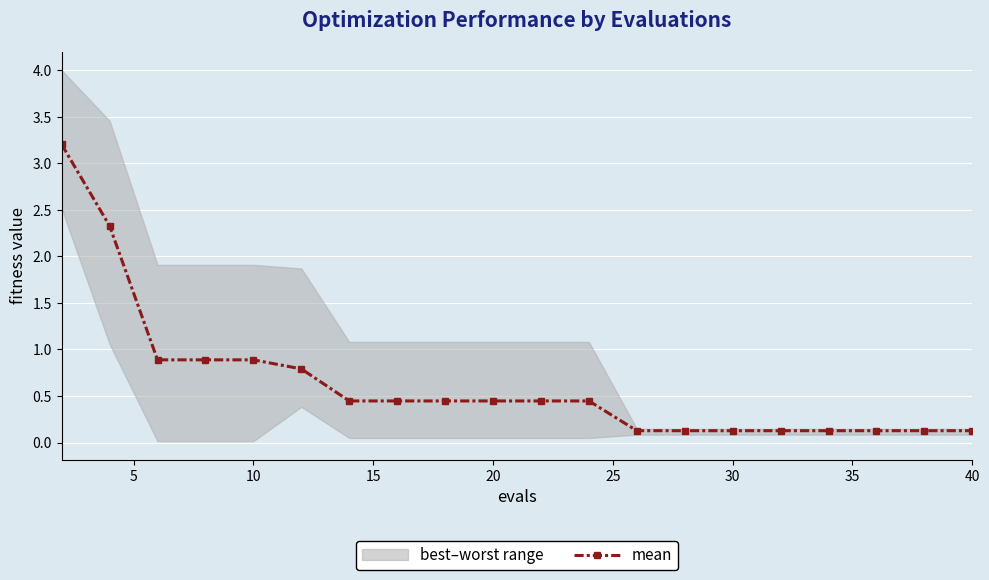

How many lines are shown in the chart?

1